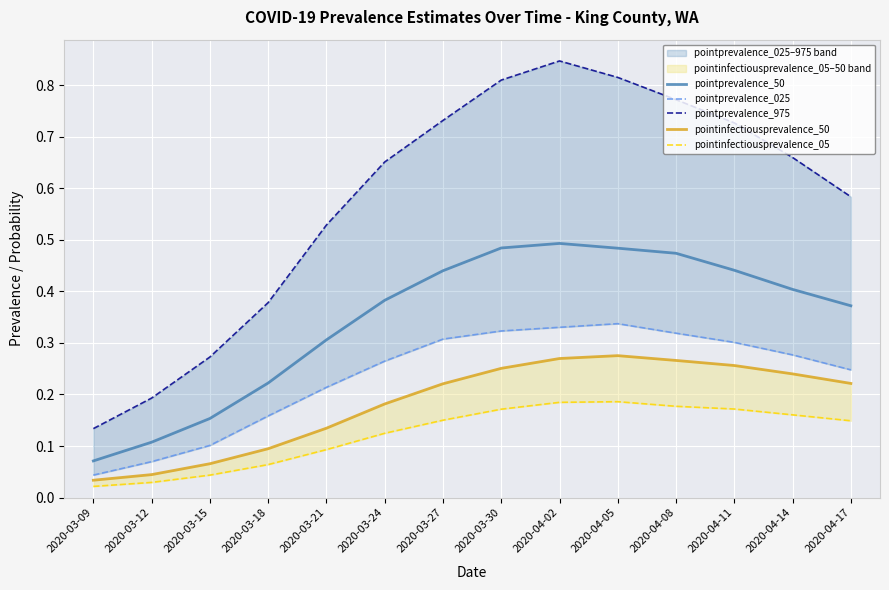

Is this an area chart (filled region under the line)?

No